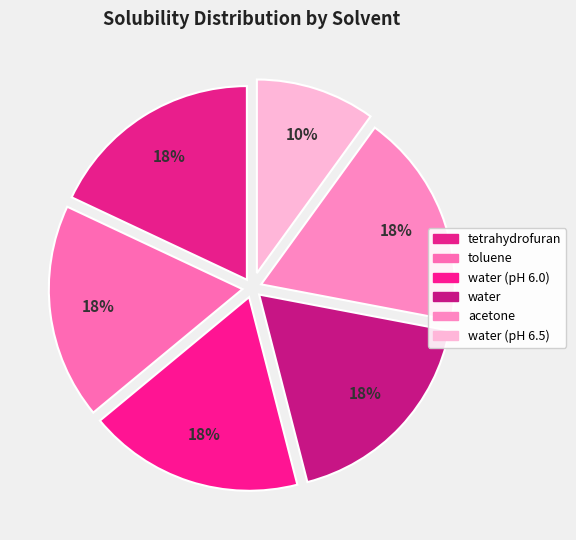

What is the total percentage of tetrahydrofuran and toluene?

36.0%